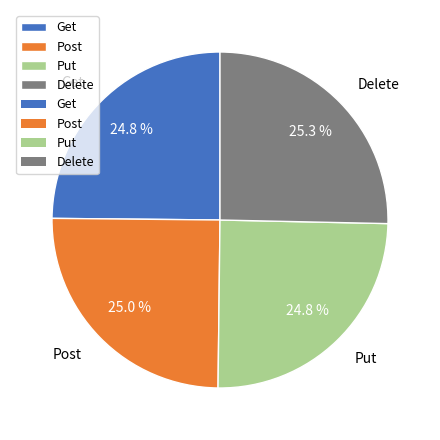

Count the number of slices in the pie.

4